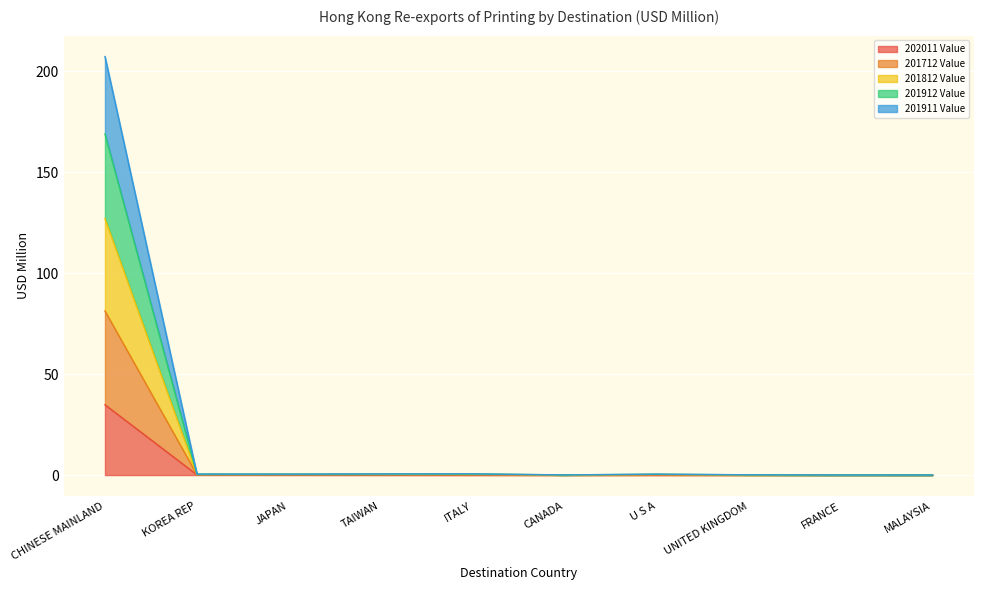

Does the chart display data point markers on the line(s)?

No